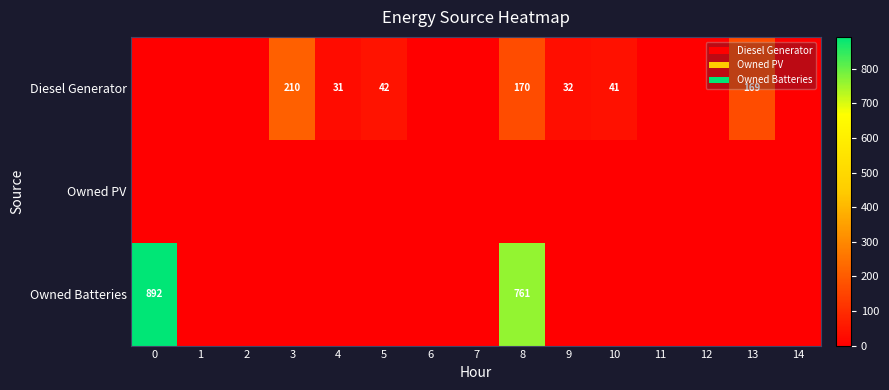

The Diesel Generator series shows 125 at 3. True or false?

False